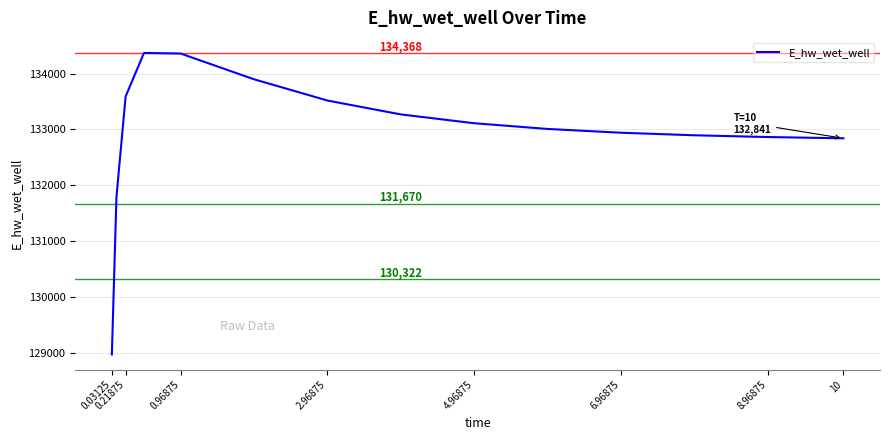

What is the difference between the maximum and minimum values?

5394.2